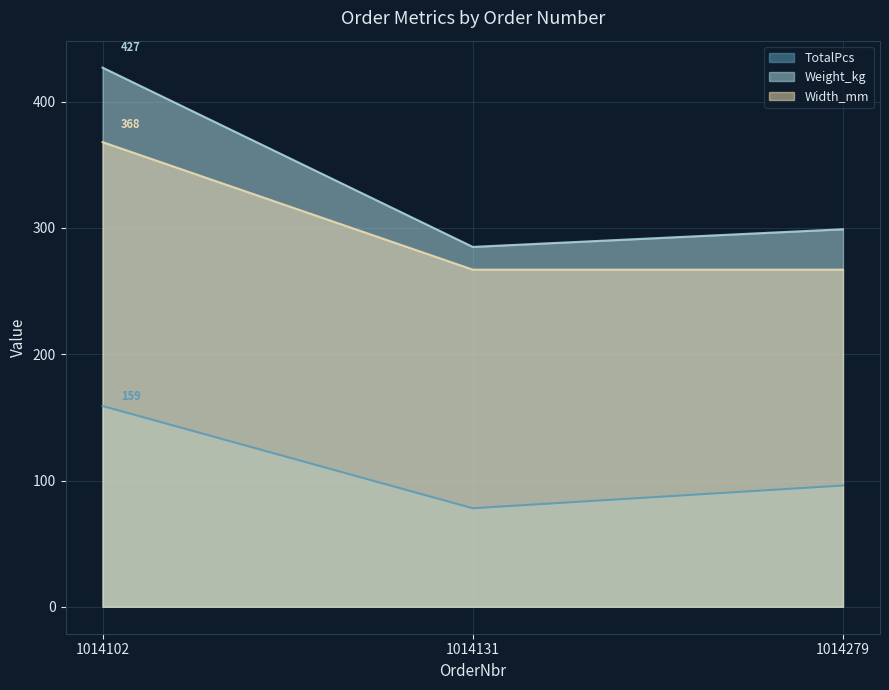

What is the value of the Weight_kg point at the 3rd from the left?

299